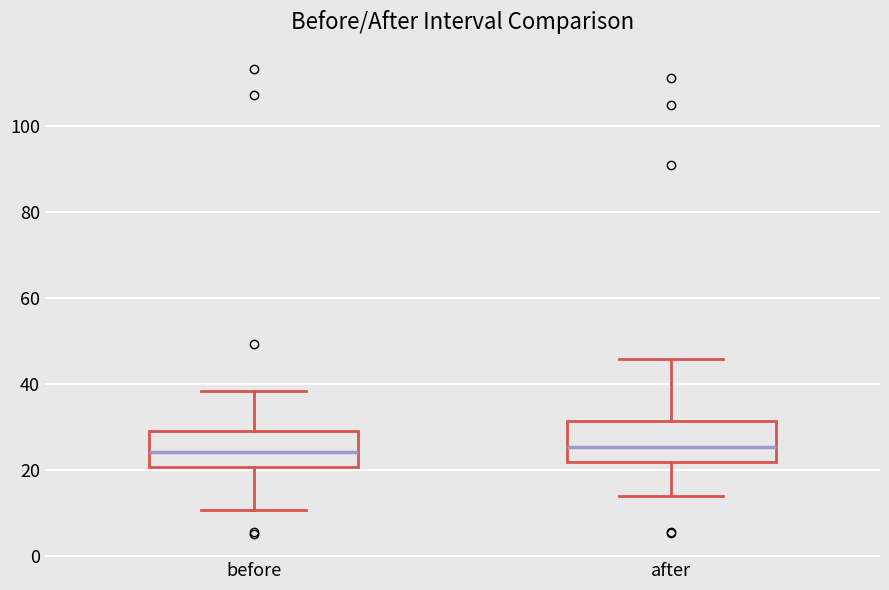

Reading left to right, read every box against the y-axis: the position of its median line, the range the box covers, and the ends of its whiskers. The values are not printed on the chart, so give them approximately, as read against the axis.

before: median 24, box 20 to 30, whiskers 10 to 38
after: median 26, box 22 to 32, whiskers 14 to 46